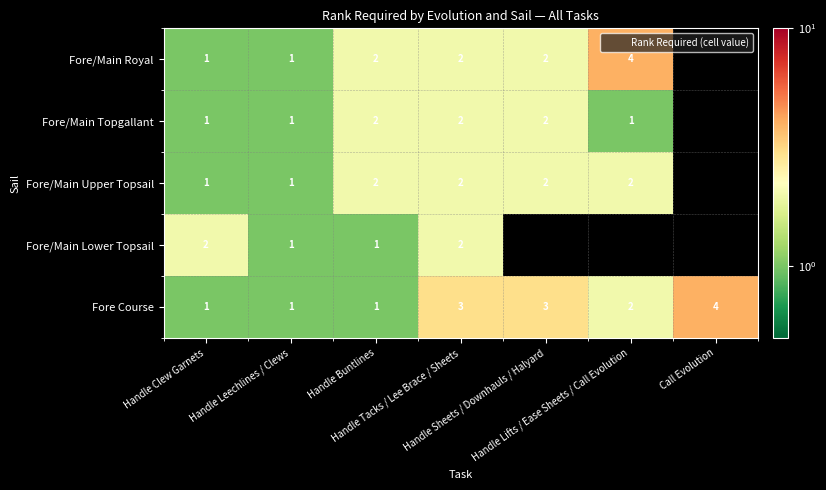

How many data points does each series have?

7